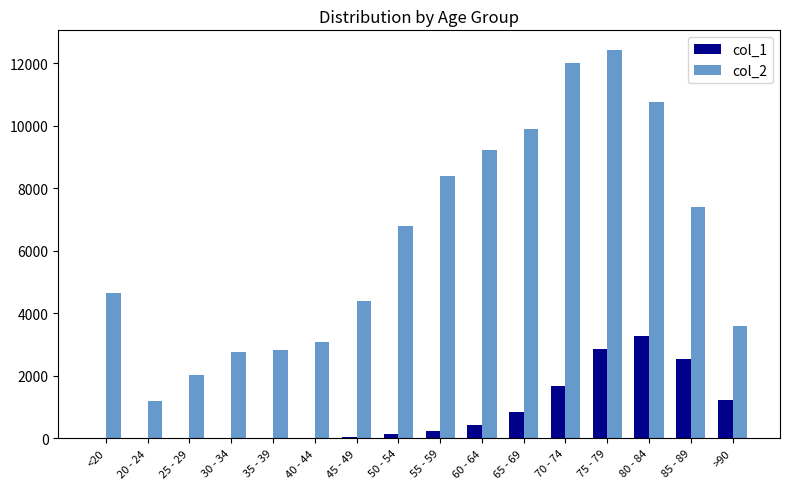

At which category does the chart reach its peak across all series?

75 - 79